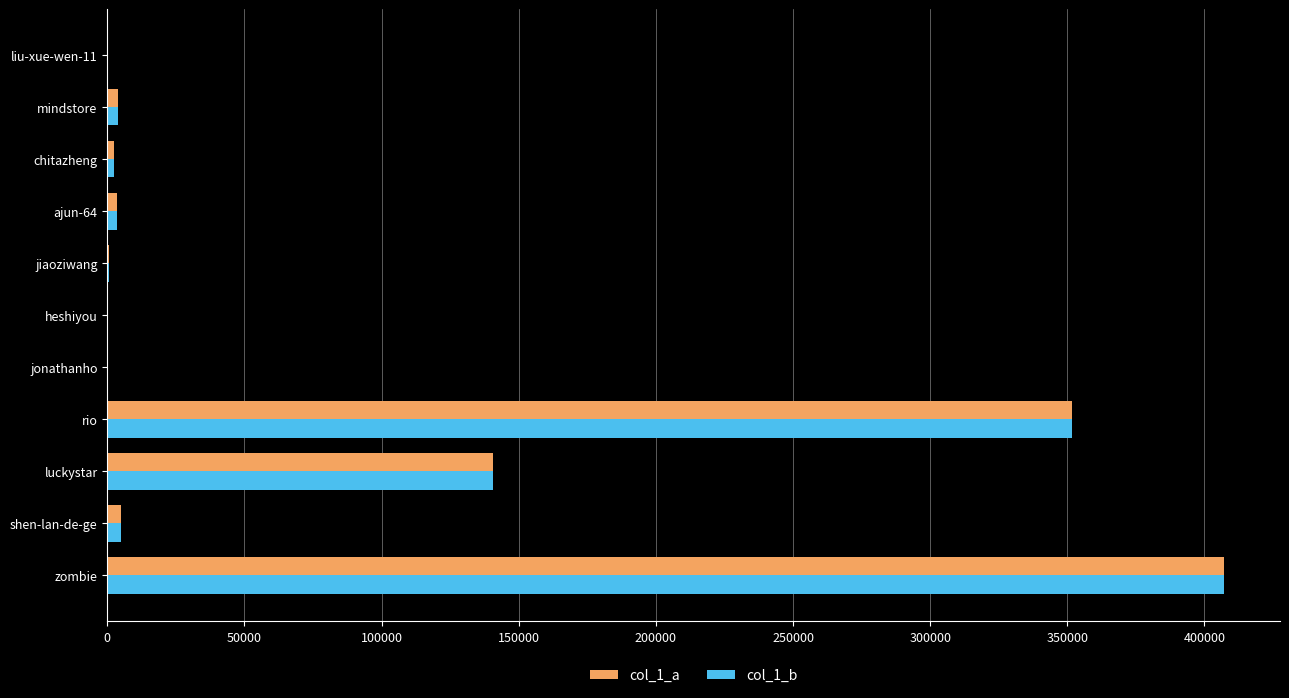

Is it true that col_1_a equals 351718 at rio?

True